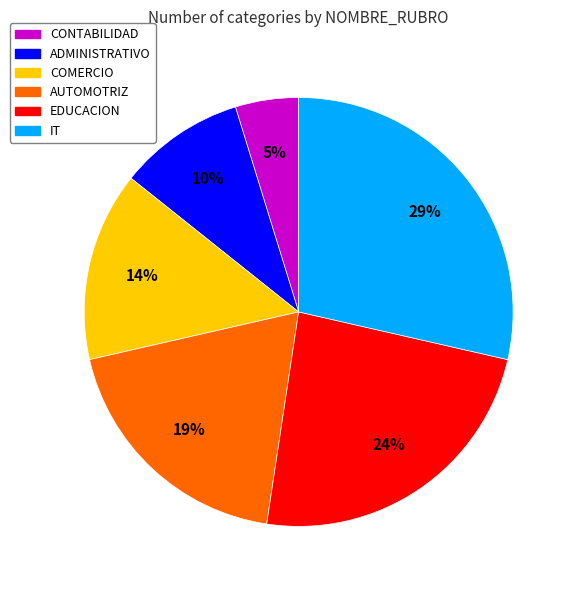

Between COMERCIO and AUTOMOTRIZ, which is larger?

AUTOMOTRIZ